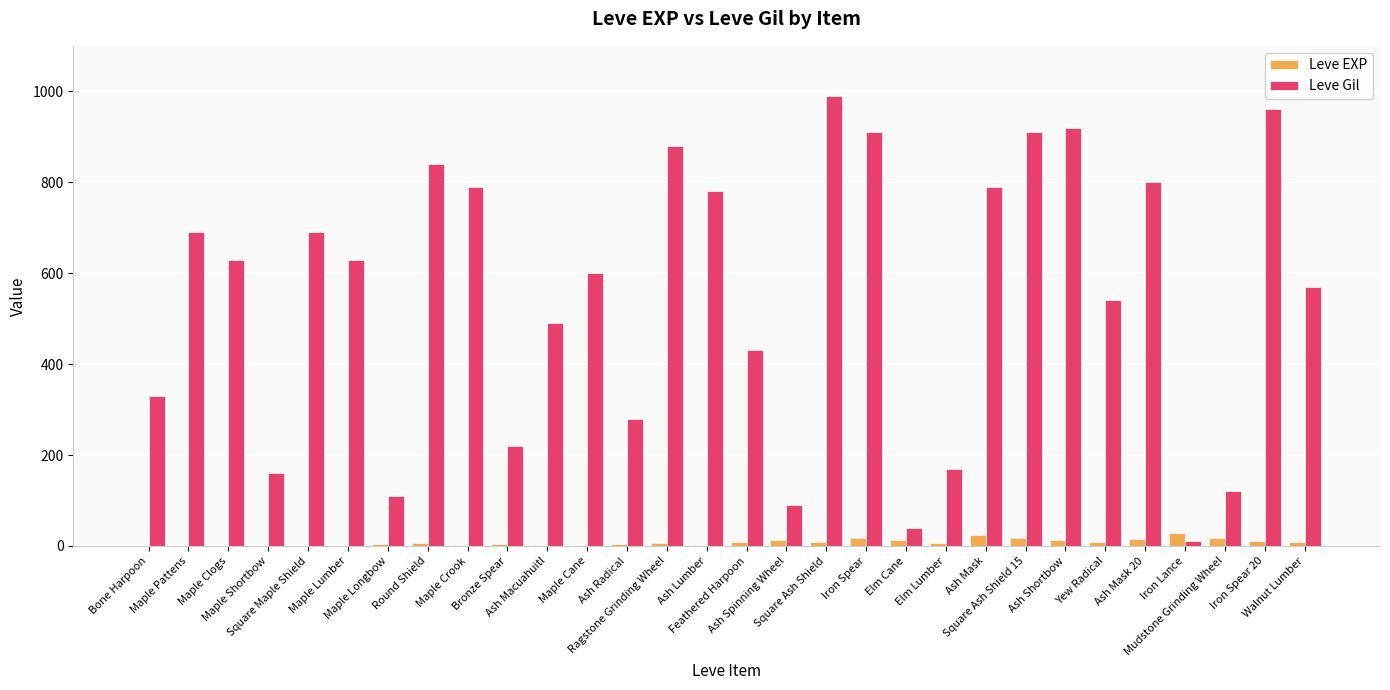

Which series has the largest total across all categories?

Leve Gil